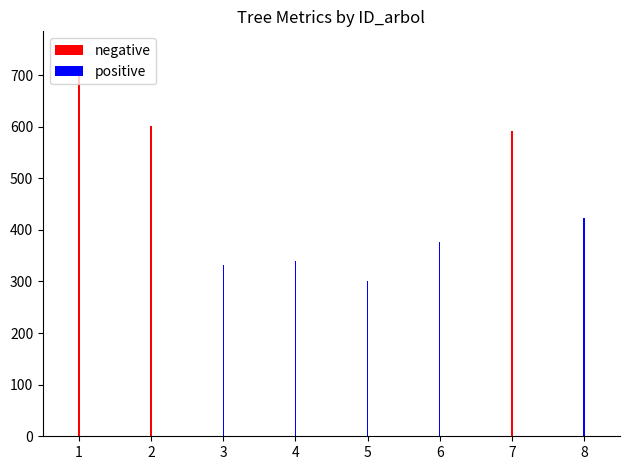

What is the difference between the negative values at 7 and 8?

592.4